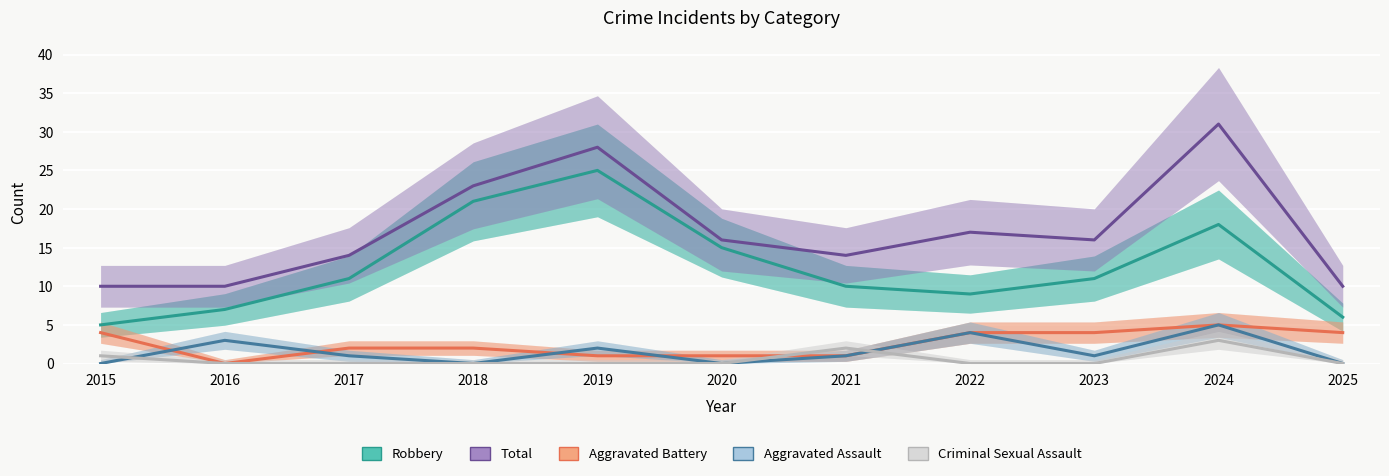

Is this an area chart (filled region under the line)?

No